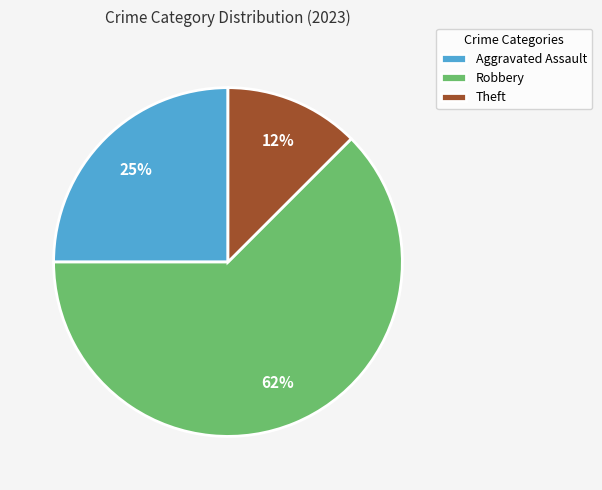

Does Robbery account for over 50% of the chart?

Yes